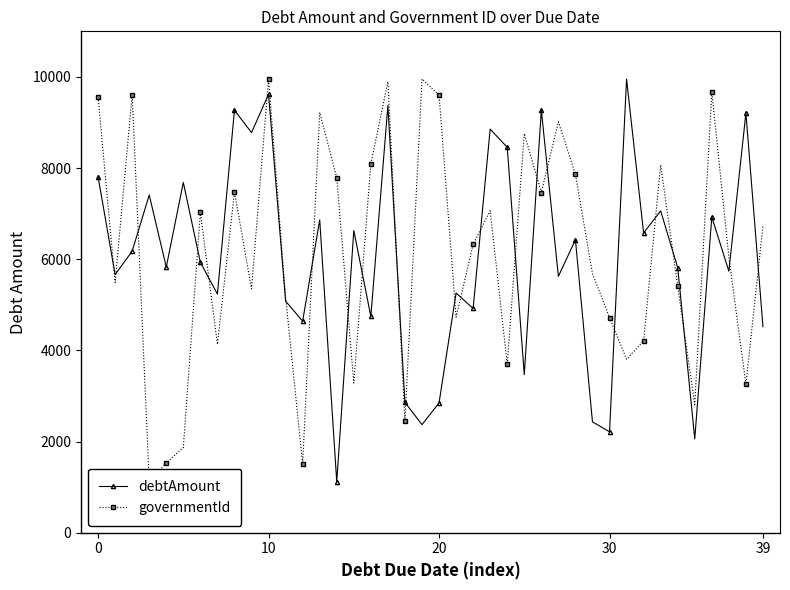

True or false: debtAmount has a value of 6863 at 13.

True